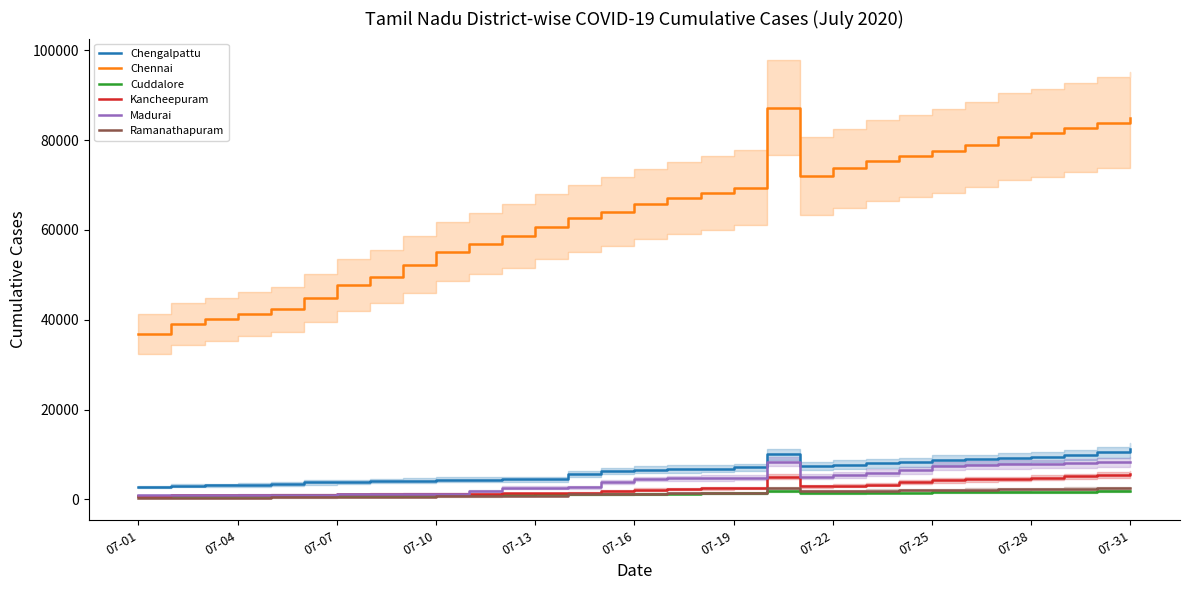

True or false: Kancheepuram has more than 2 points higher than both neighbors.

False